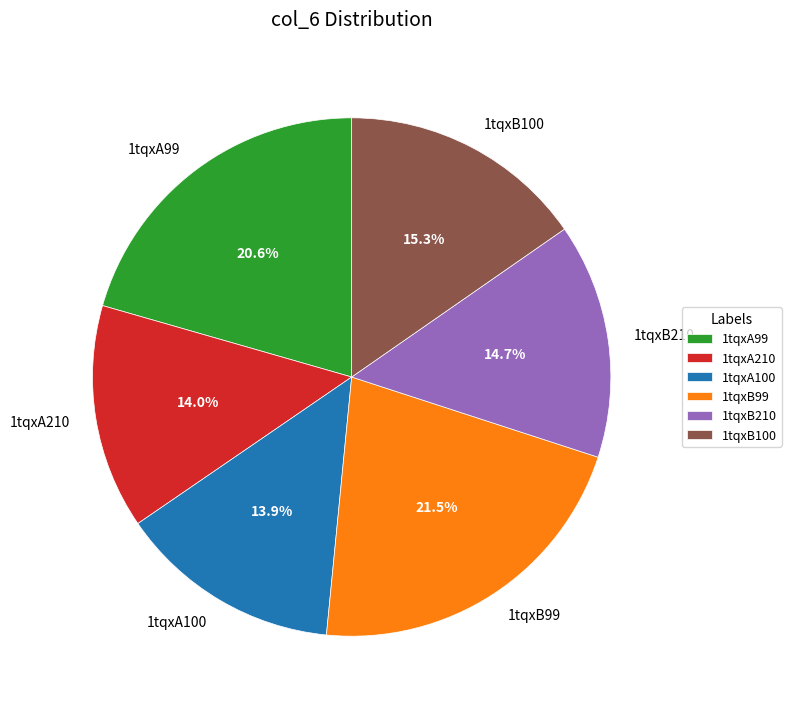

The 1tqxB210 slice represents 8% of the pie. True or false?

False